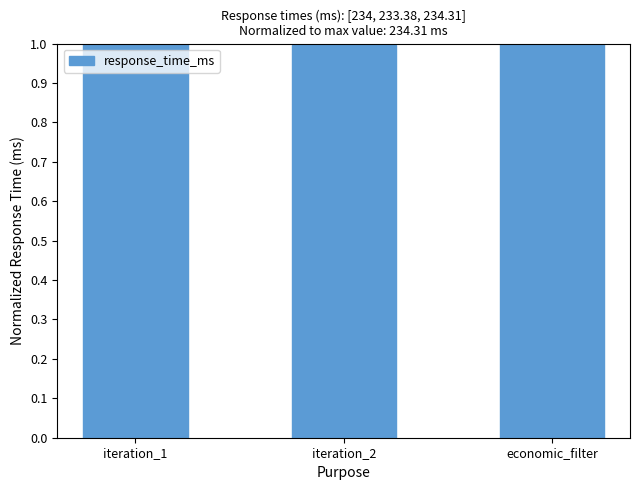

Reading right to left, extract all data points from this chart.

economic_filter=1.0	iteration_2=1.0	iteration_1=1.0